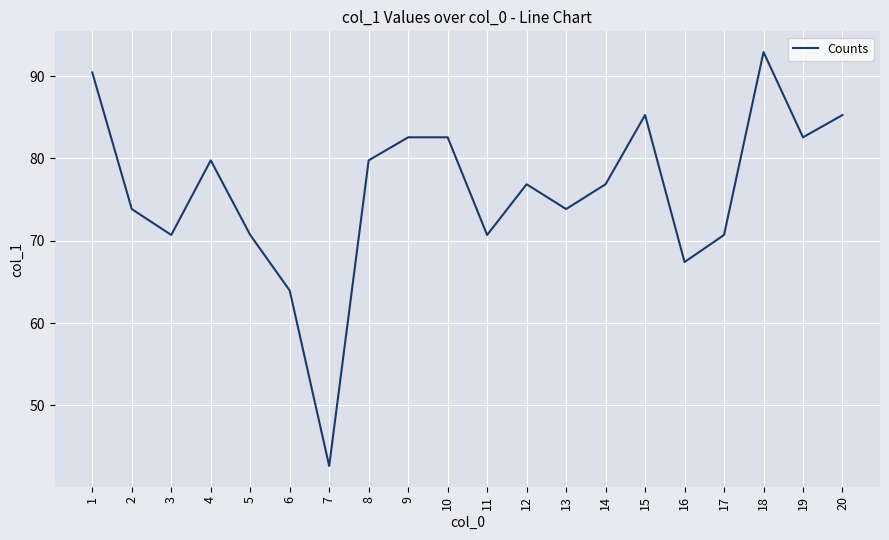

What is the sum of all values?

1519.5